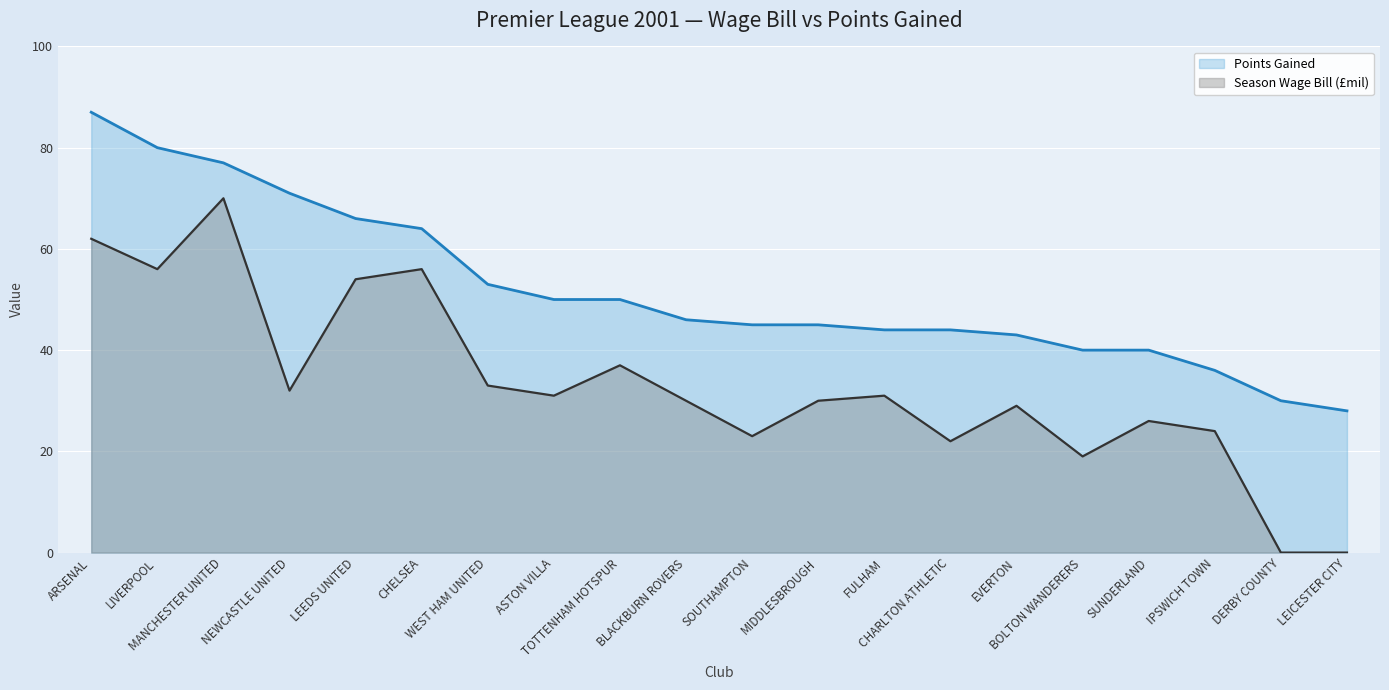

What is the label of the 11th point from the right?

BLACKBURN ROVERS